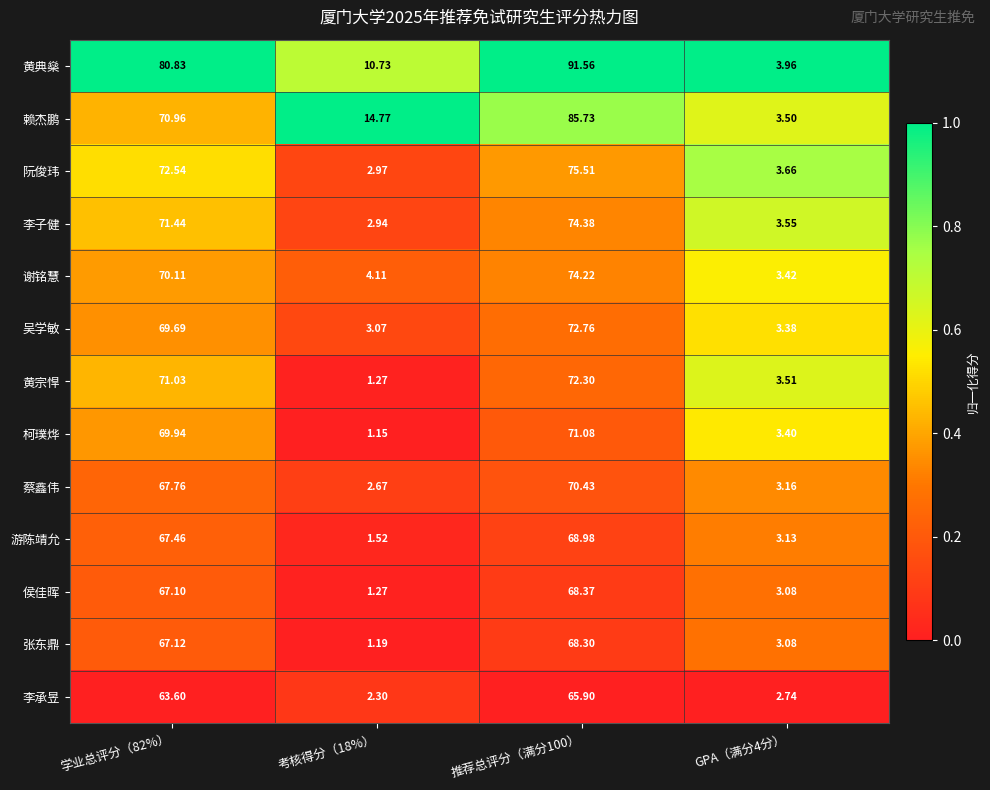

Which series has the widest spread of values?

黄典燊